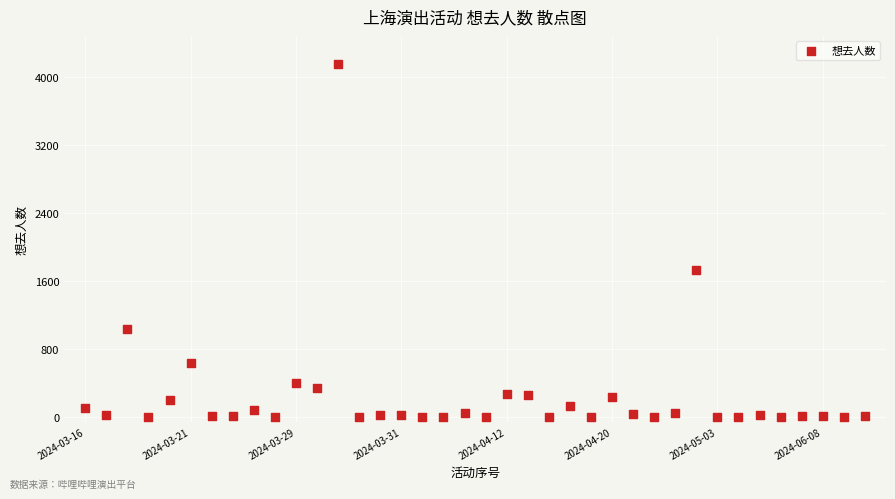

What is the range of Y values (max minus min)?

4147